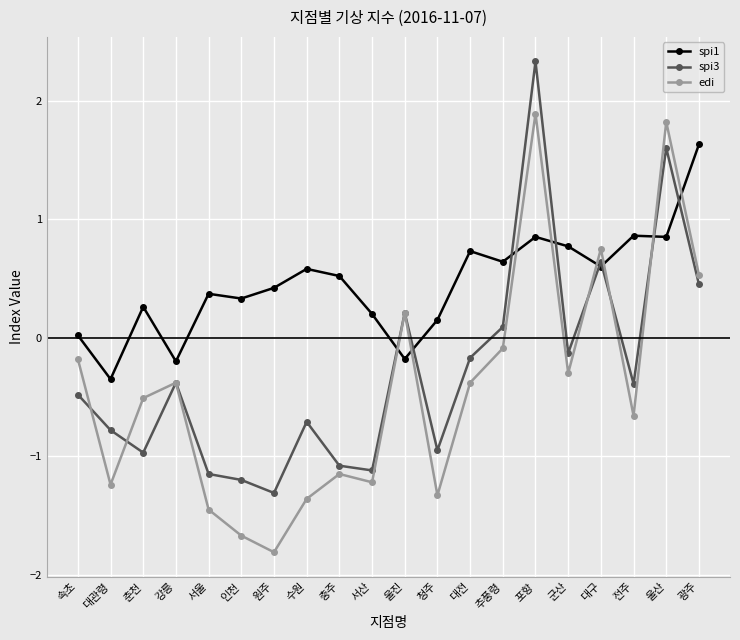

Which category has the highest value across all series?

포항